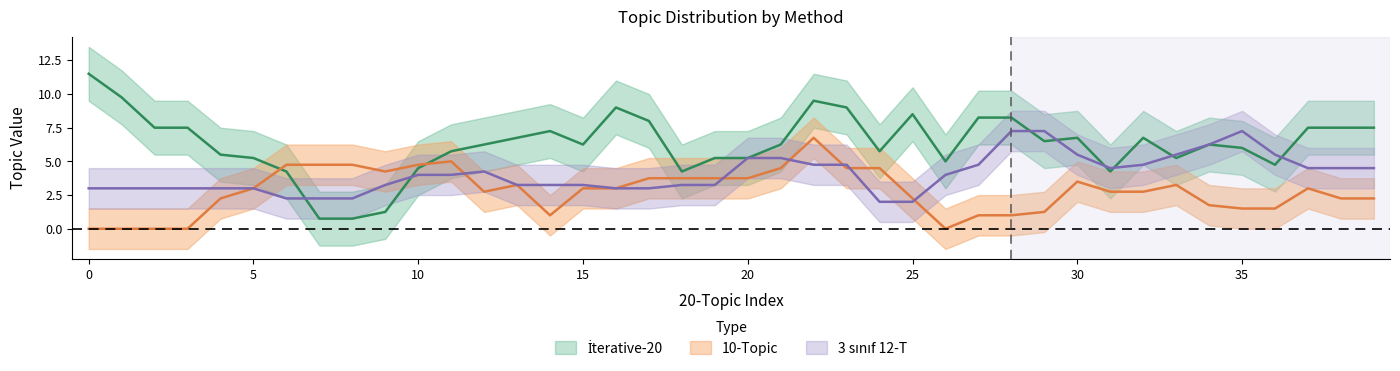

What are all the series names shown in the legend?

İterative-20, 10-Topic, 3 sinif 12-T